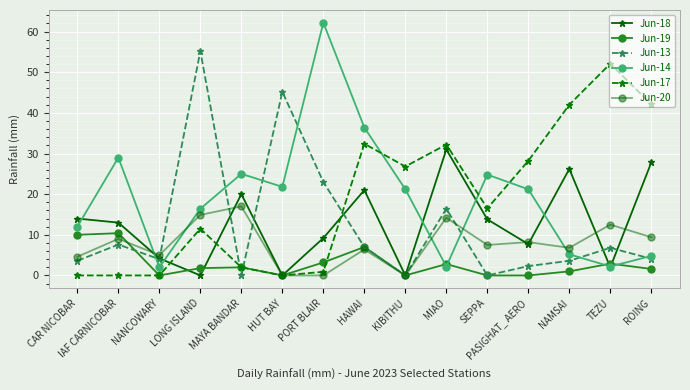

Rank the series by their maximum value, from lowest to highest.

Jun-19, Jun-20, Jun-18, Jun-17, Jun-13, Jun-14